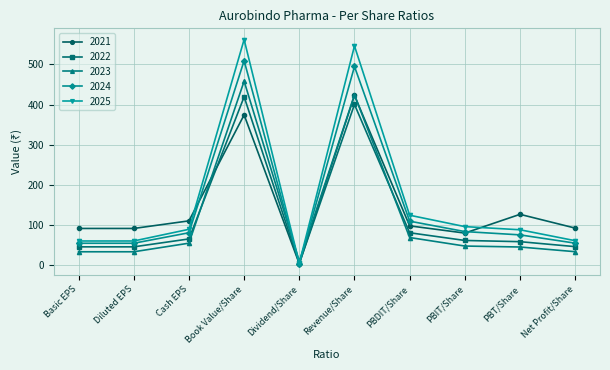

What is the spread (max minus min) of values at Dividend/Share?

6.0